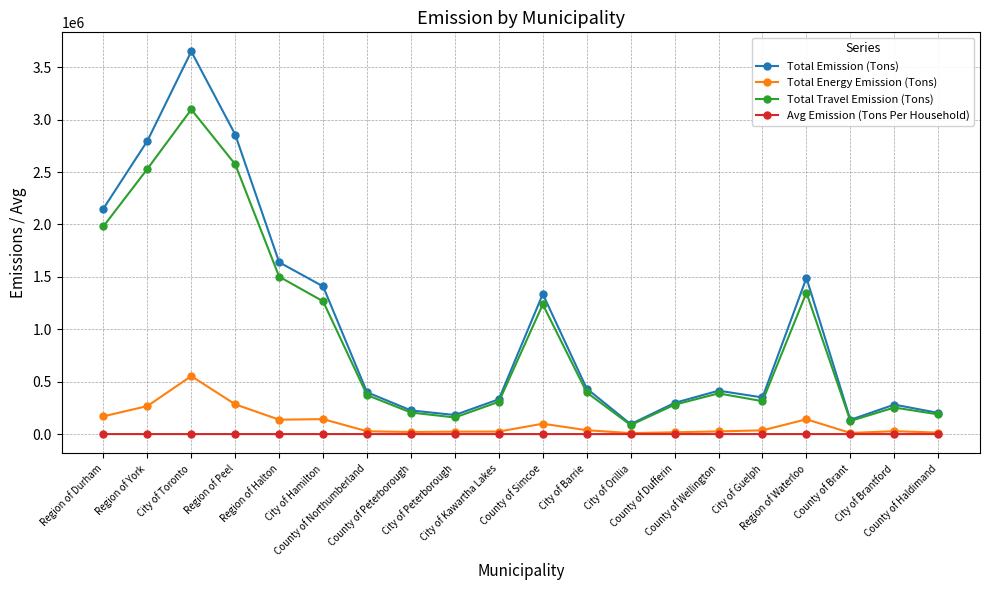

How many lines are shown in the chart?

4